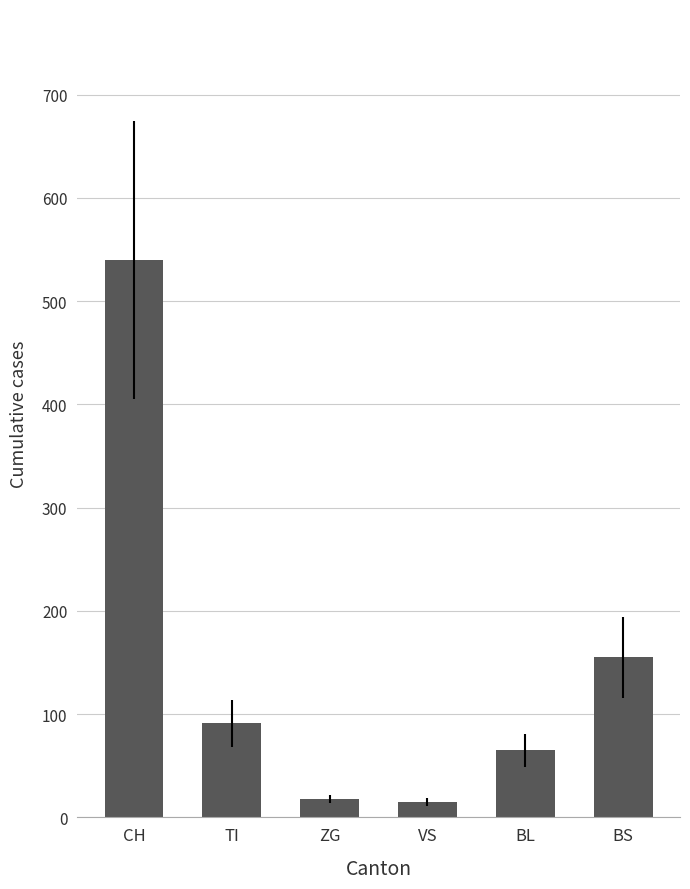

What is the label of the 6th bar from the left?

BS